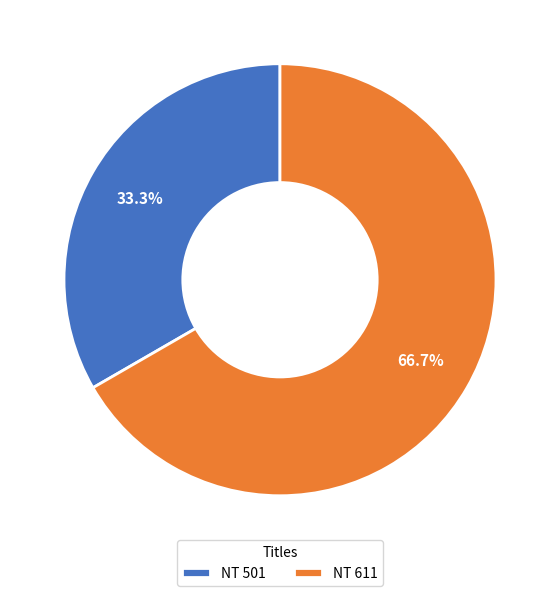

Rank the categories by value from highest to lowest.

NT 611, NT 501